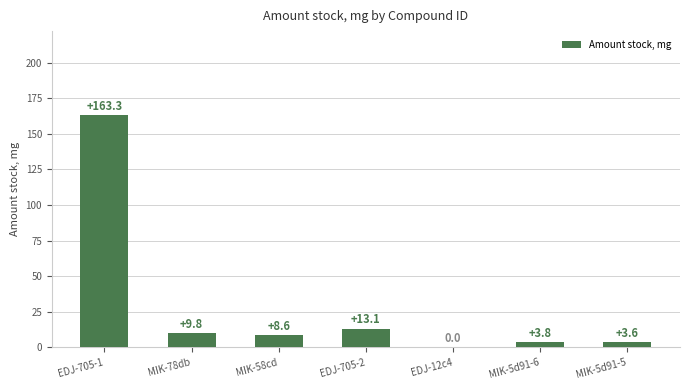

Between MIK-78db and MIK-5d91-6, which is larger?

MIK-78db